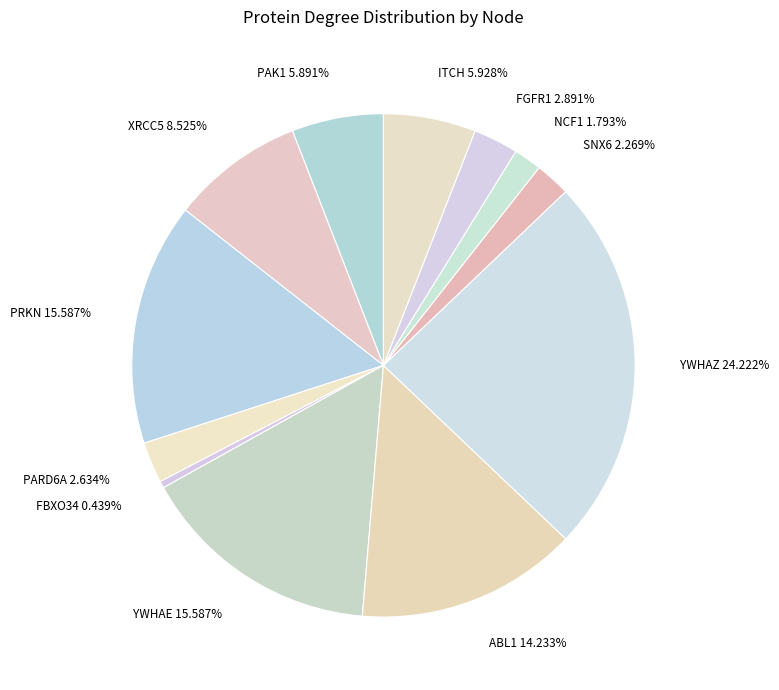

Does PAK1 represent more than half of the total?

No